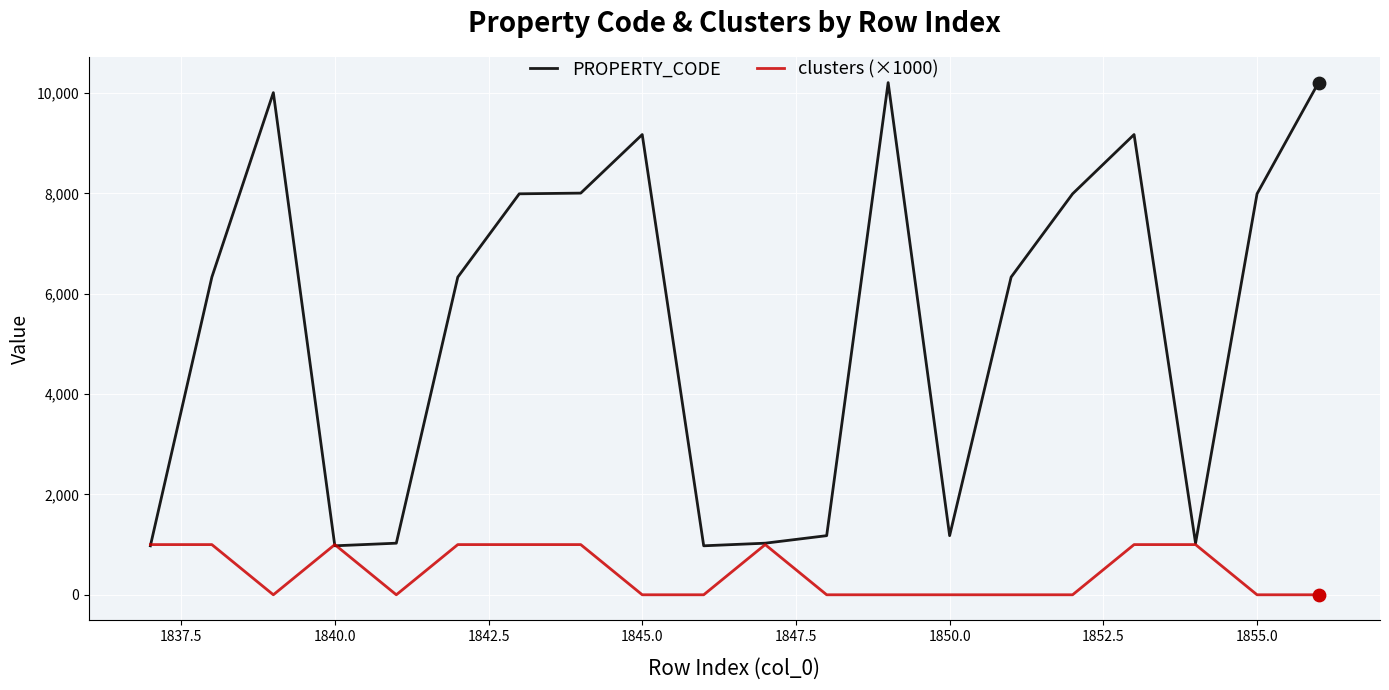

What are all the series names shown in the legend?

PROPERTY_CODE, clusters (×1000)